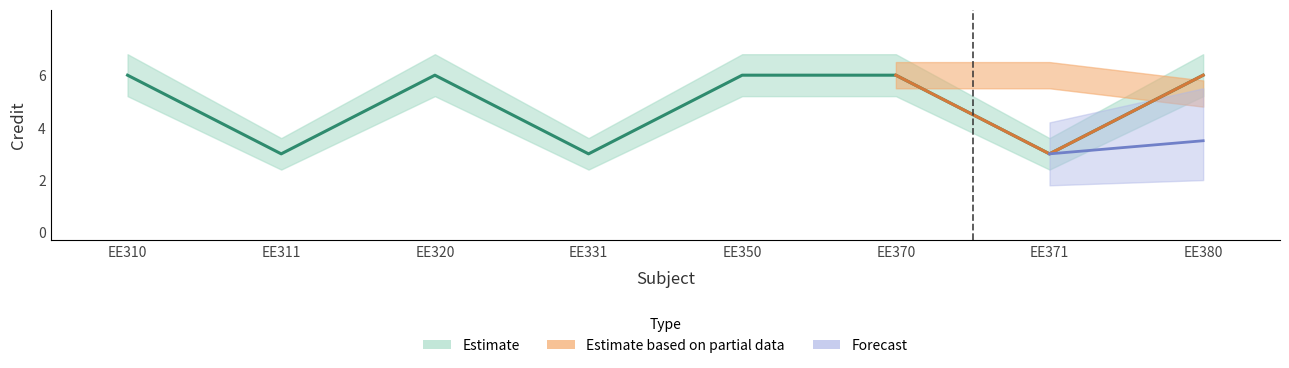

List the labels in order of Credit_upper value, smallest first.

EE311, EE331, EE371, EE310, EE320, EE350, EE370, EE380